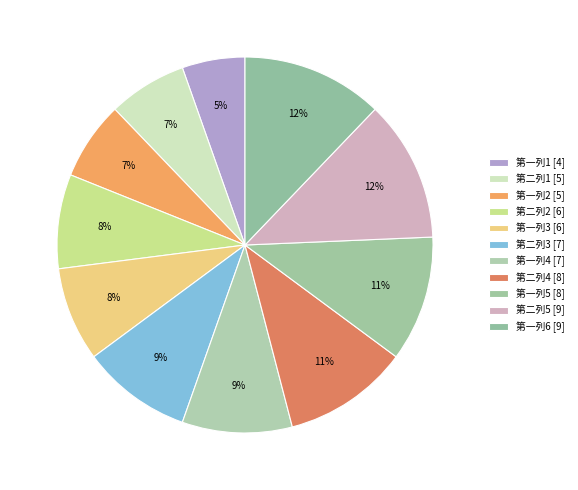

How many segments does this pie chart have?

11